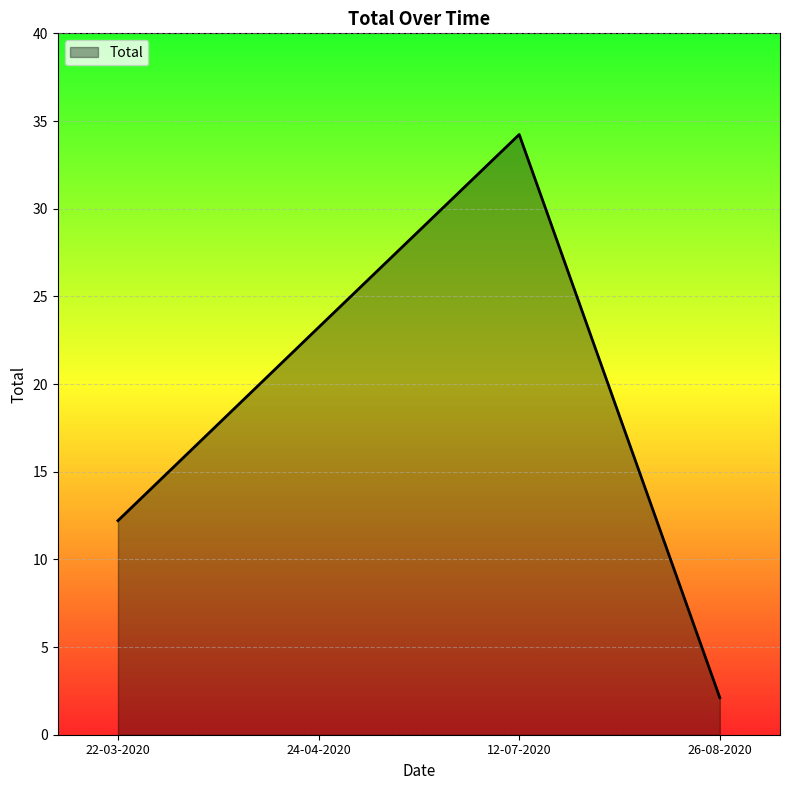

List the labels in order of value, smallest first.

26-08-2020, 22-03-2020, 24-04-2020, 12-07-2020